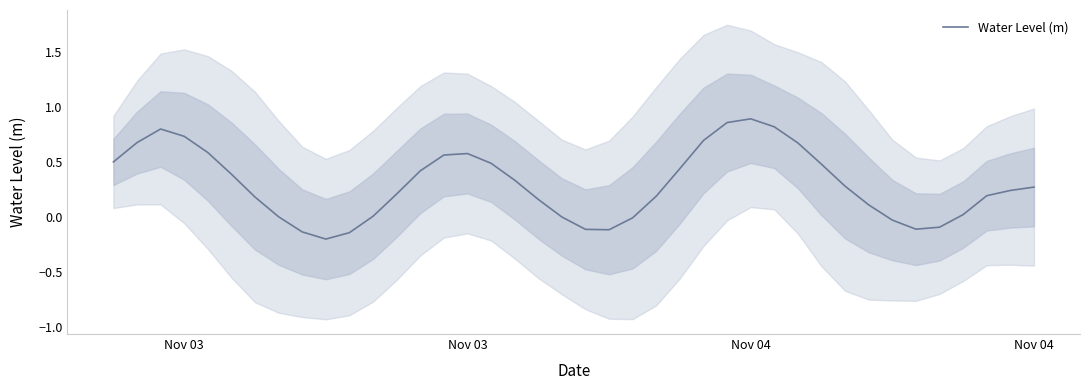

What is the maximum value shown in the chart?

0.9